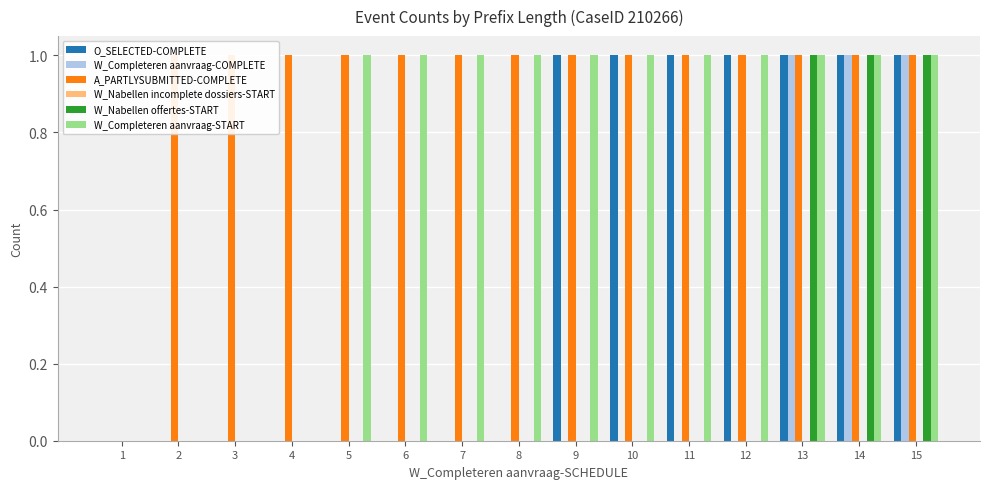

What is the difference between the maximum and minimum values in the W_Nabellen offertes-START series?

1